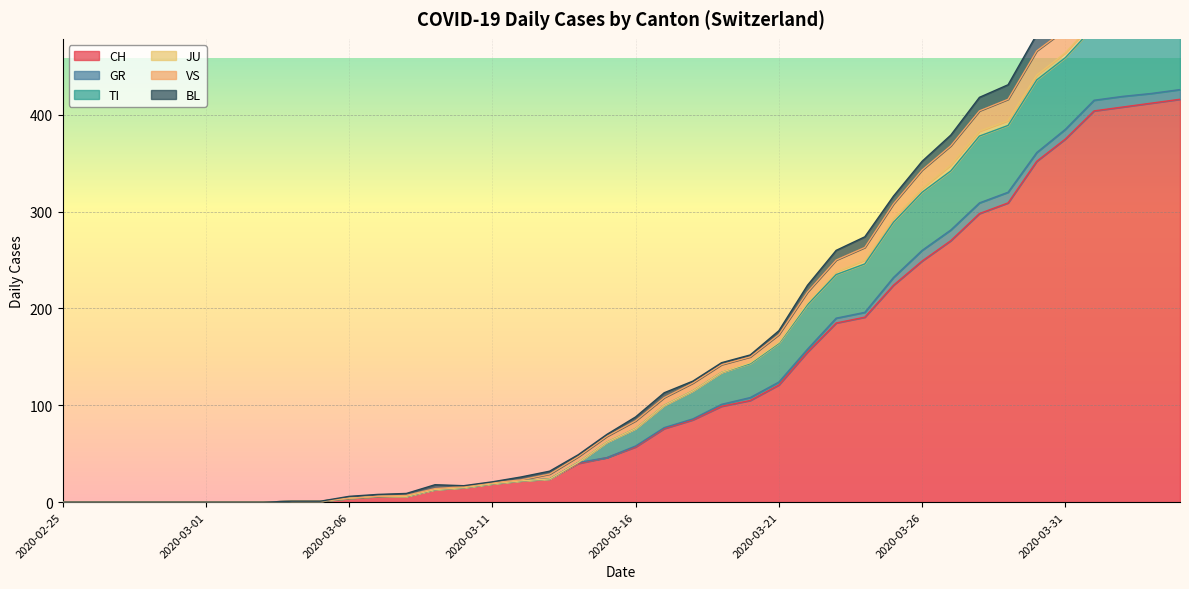

The value of CH at 2020-03-01 is -211. True or false?

False